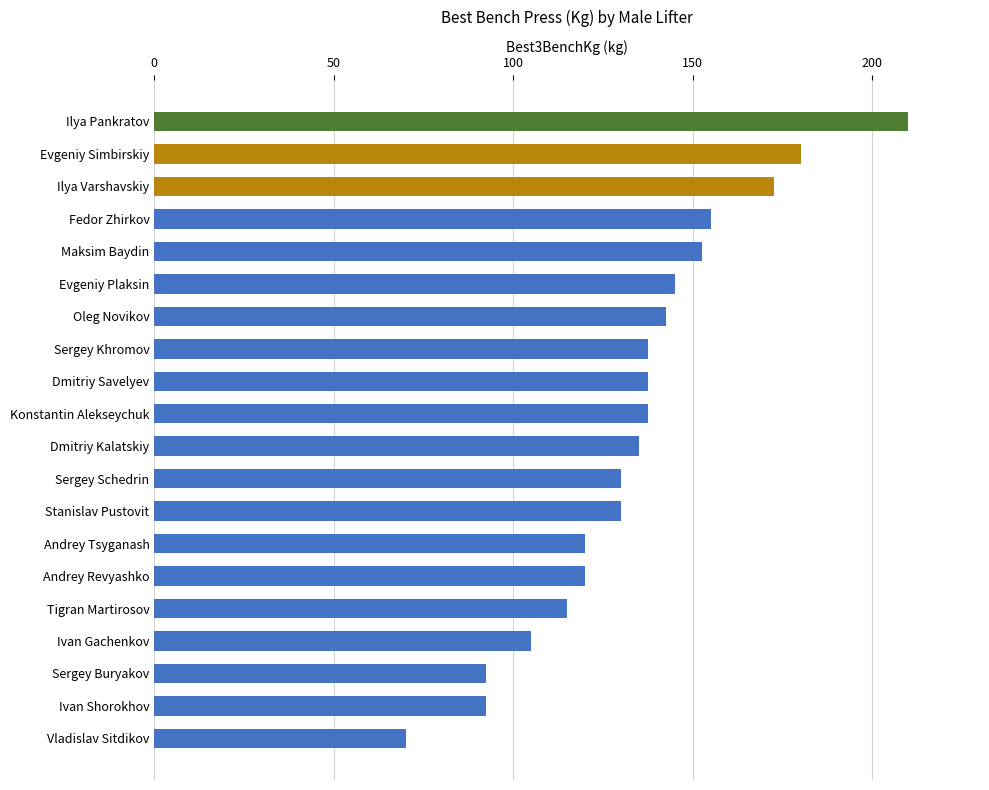

Reading bottom to top, list all the values displayed in this chart.

70.0	92.5	92.5	105.0	115.0	120.0	120.0	130.0	130.0	135.0	137.5	137.5	137.5	142.5	145.0	152.5	155.0	172.5	180.0	210.0